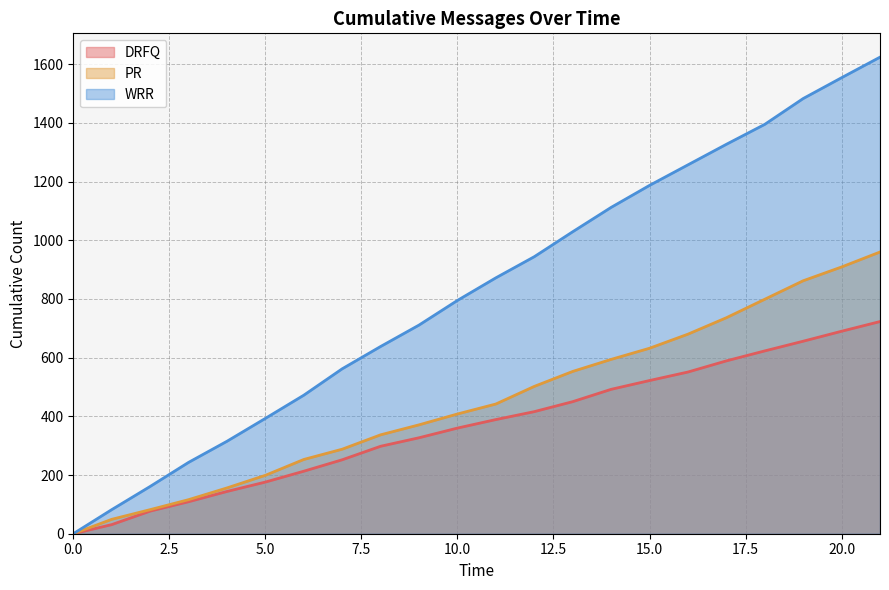

How many distinct data groups are displayed?

3